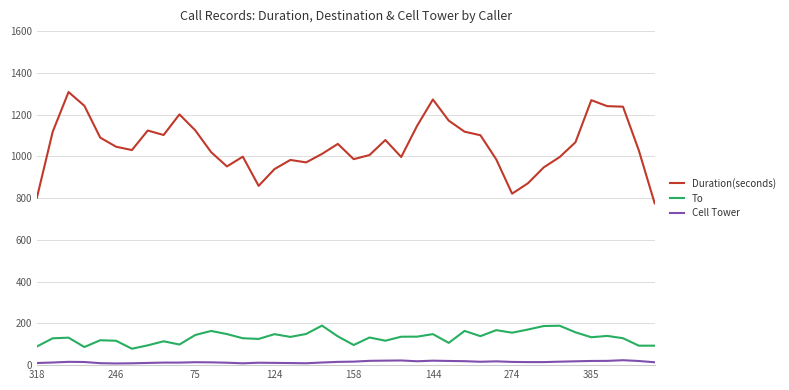

Which series has the largest range (max minus min)?

Duration(seconds)